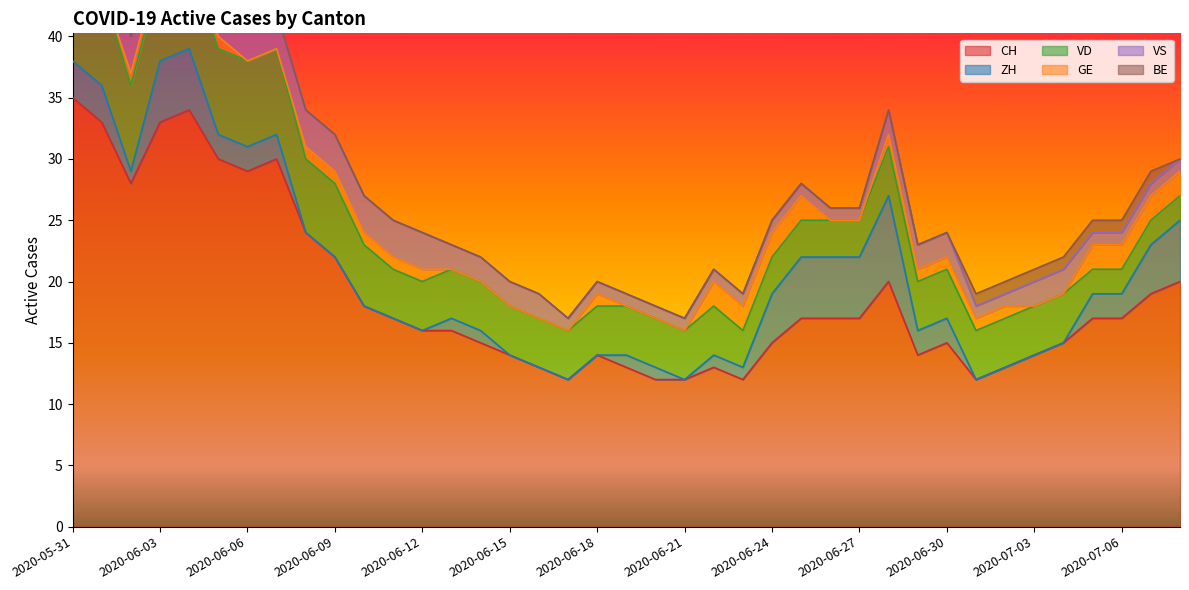

What is the difference between the highest and lowest values at 2020-06-07?

30